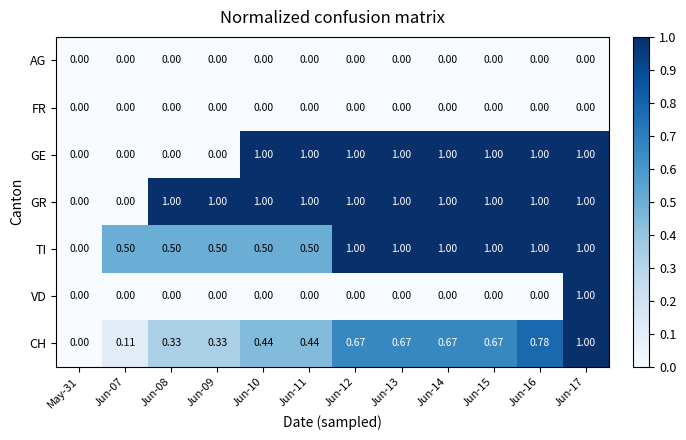

Which series changed the most between Jun-14 and Jun-17?

VD